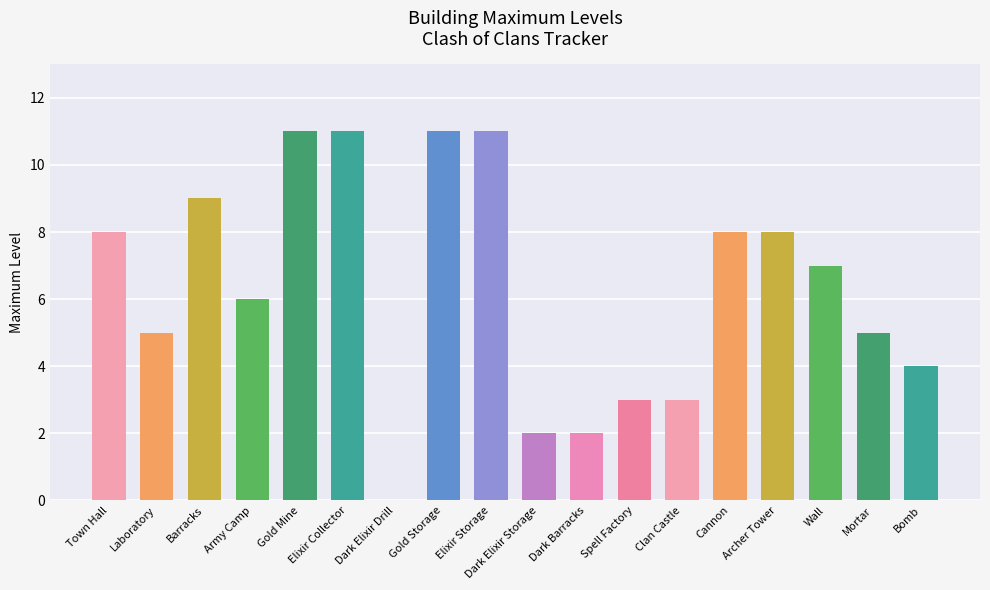

What is the greatest value displayed?

11